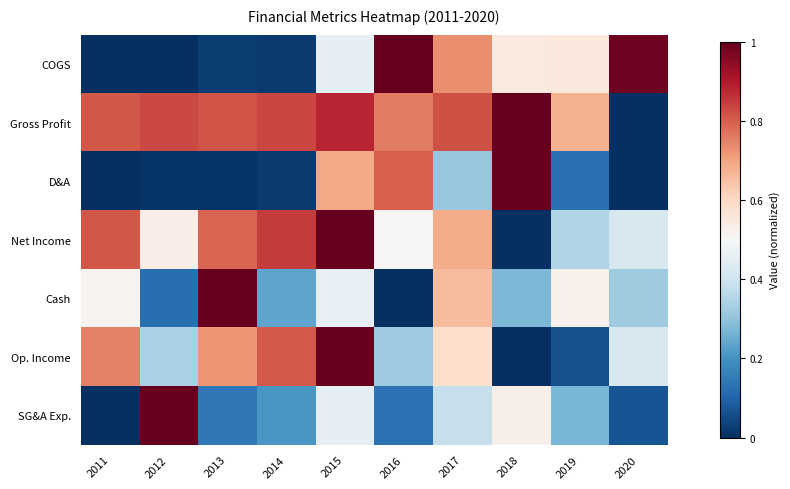

Rank the series at 2018 from highest to lowest value.

Gross Profit, D&A, COGS, SG&A Exp., Cash, Net Income, Op. Income